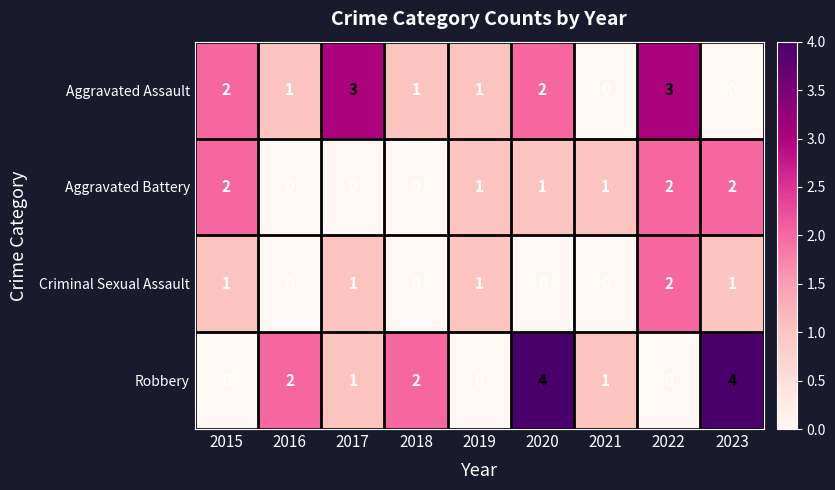

What is the sum of the Aggravated Assault values at 2019 and 2022?

4